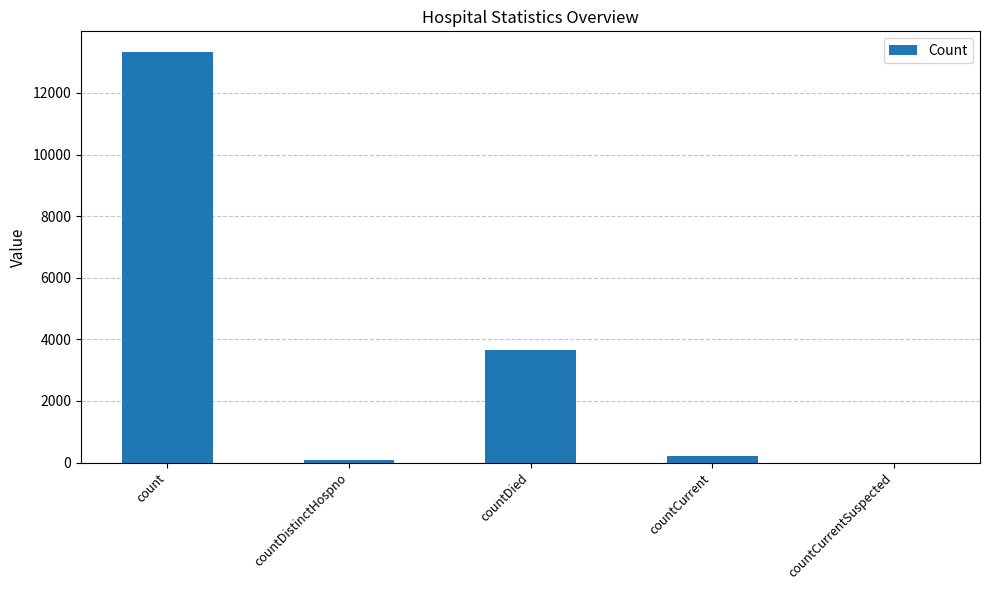

At which label is the value closest to 6666?

countDied